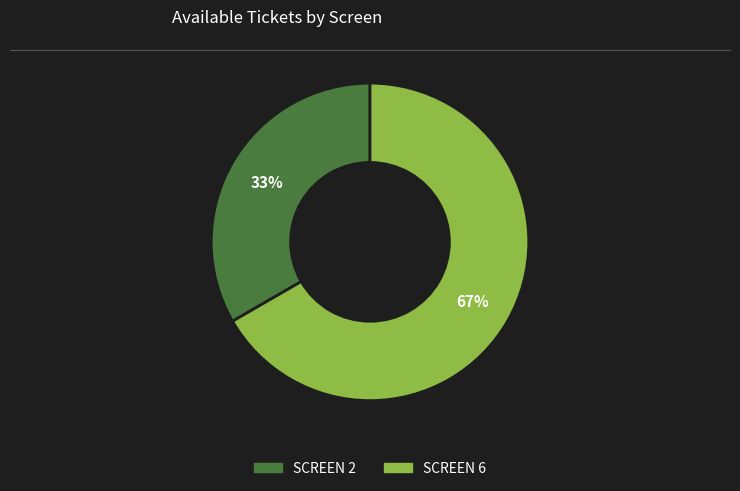

To the nearest percent, what is the combined percentage of SCREEN 2 and SCREEN 6?

100%